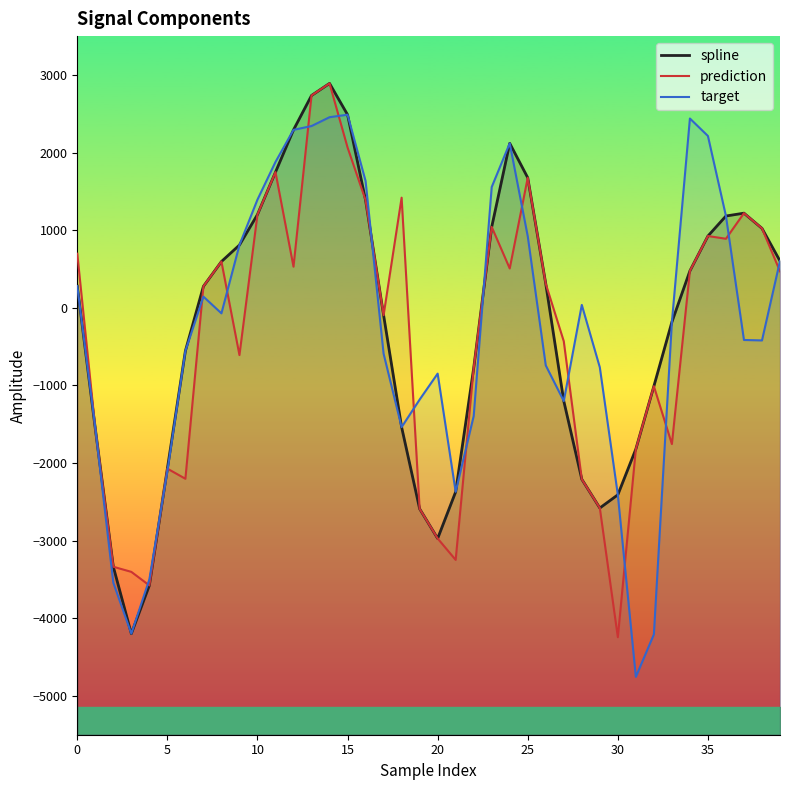

How many interior local valleys does the prediction series have?

10